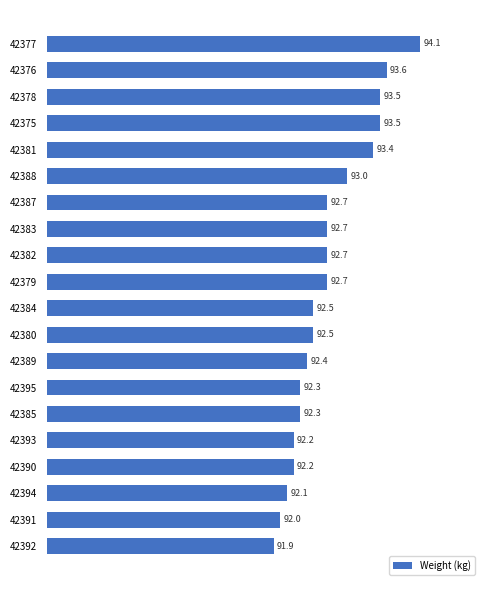

What is the change in value from 42381 to 42391?

-1.4